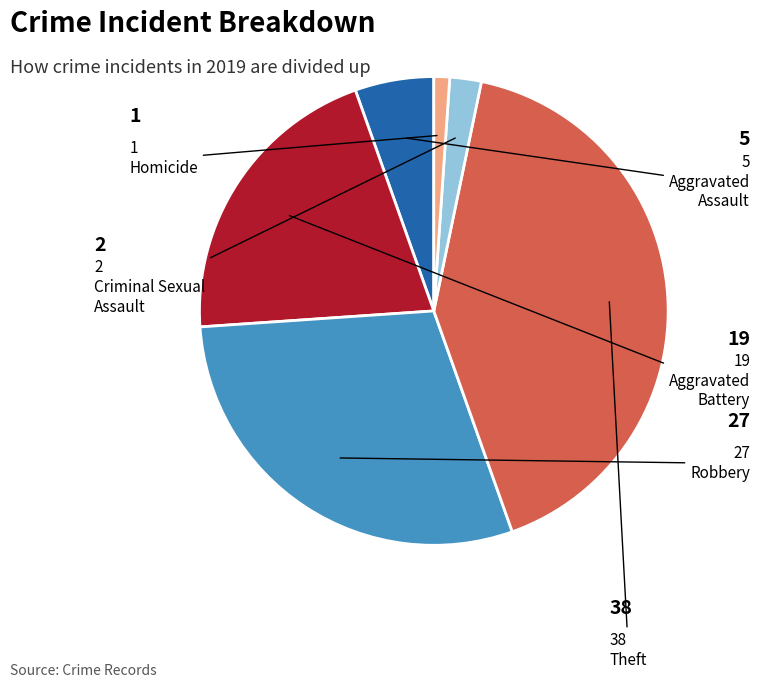

How many segments does this pie chart have?

6